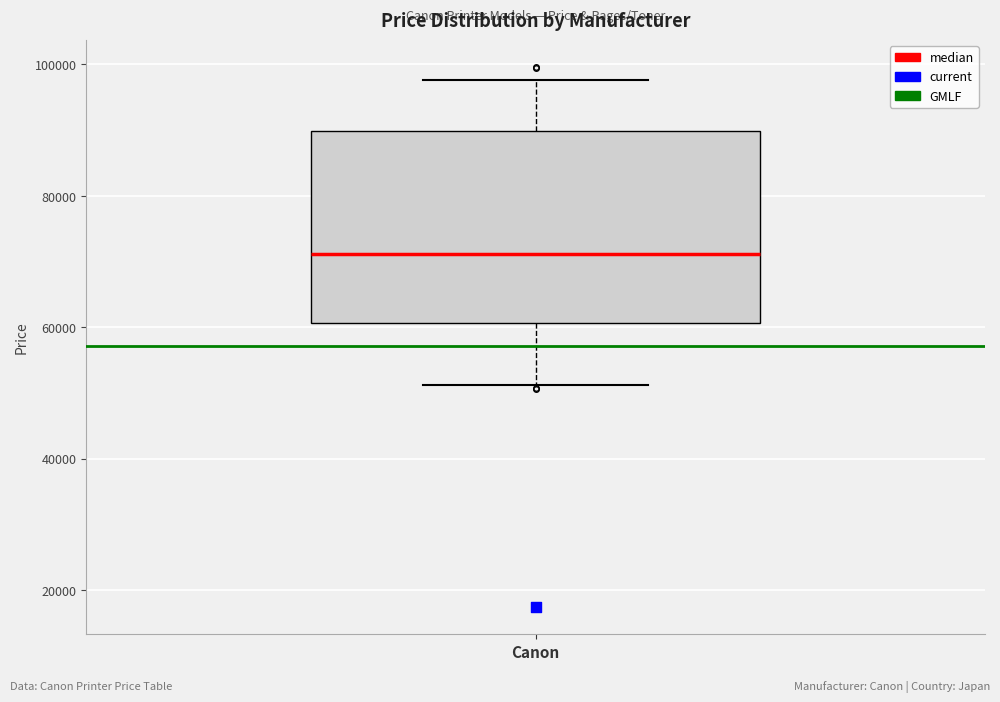

Transcribe this box plot: give where the median line is, the range the box spans, and where the two whiskers end, as read against the y-axis. The values are not printed on the chart, so give them approximately, as read against the axis.

median 72000, box 60000 to 90000, whiskers 52000 to 98000